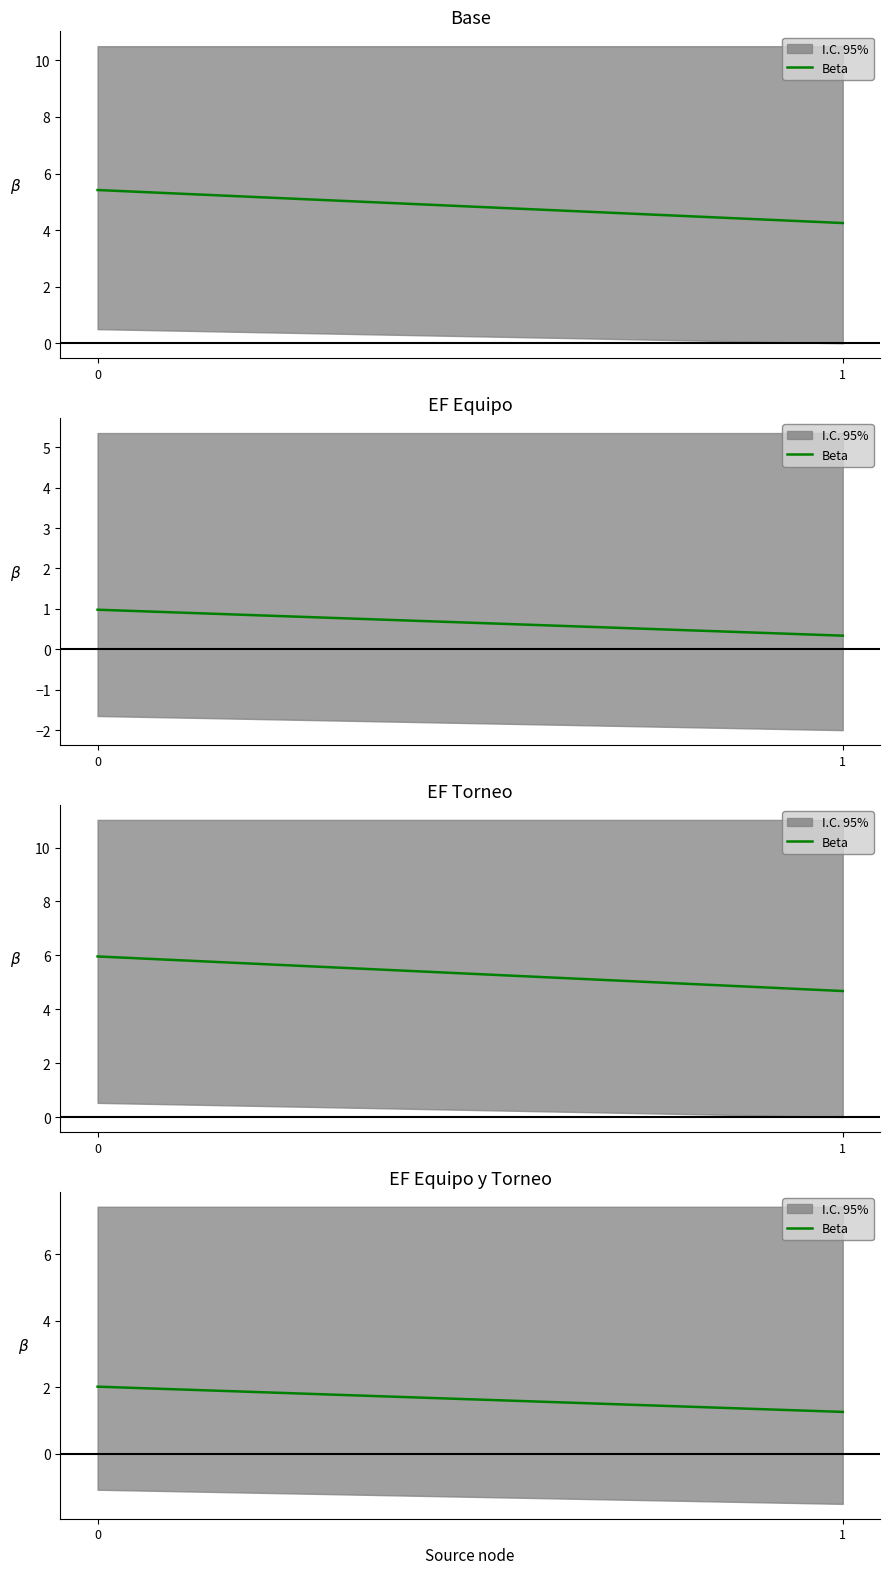

What is the average value?

1.6